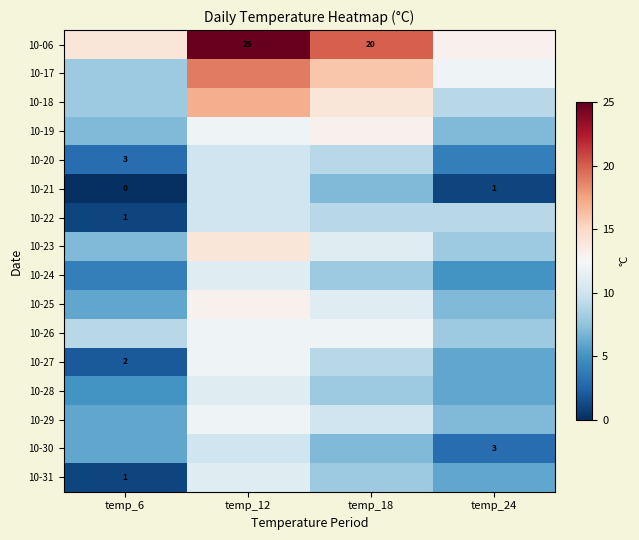

What is the difference between the 10-20 values at temp_12 and temp_6?

7